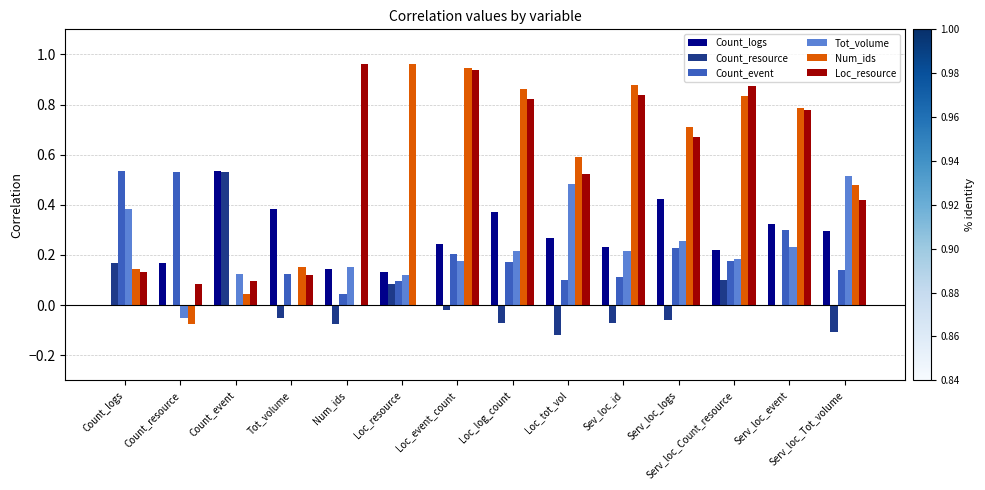

Which series has the widest spread of values?

Num_ids